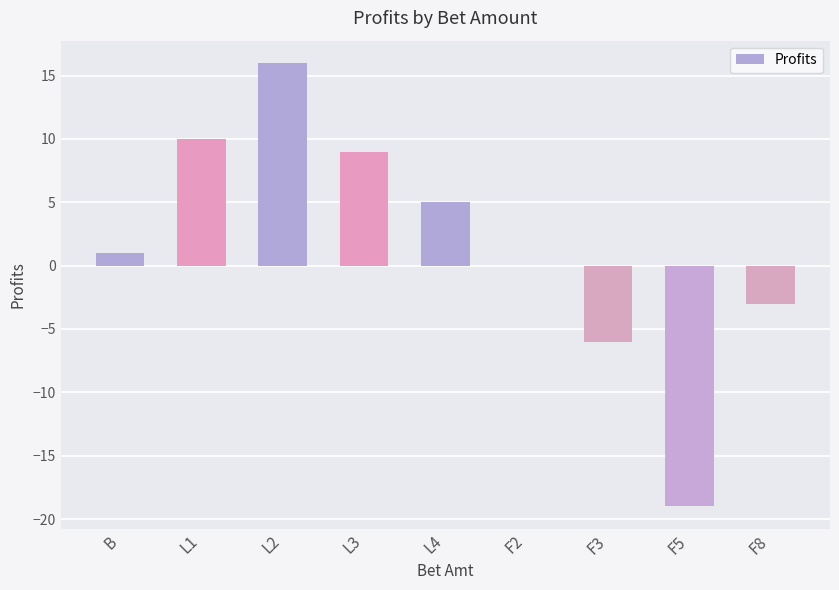

Reading left to right, what are all the values shown in this chart?

B=1	L1=10	L2=16	L3=9	L4=5	F2=0	F3=-6	F5=-19	F8=-3